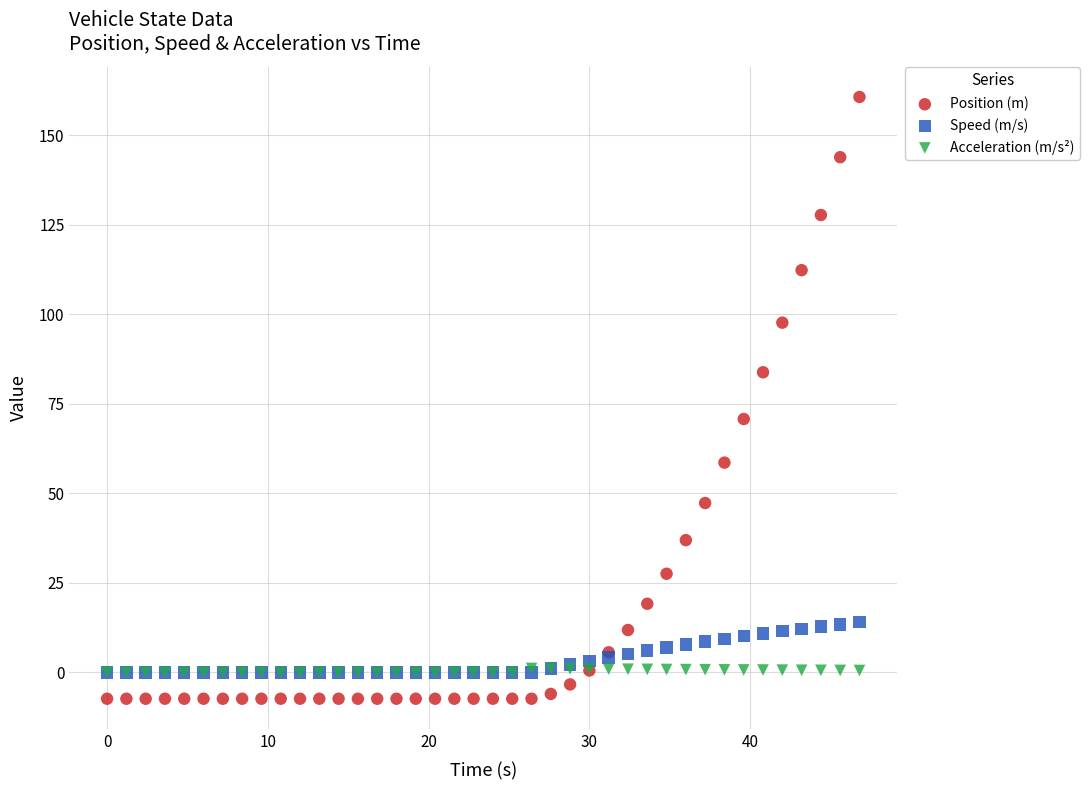

Which series reaches the maximum Y coordinate?

Position (m)